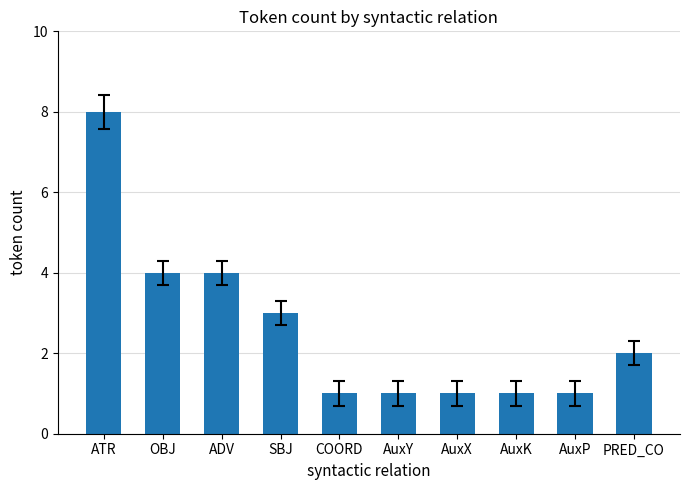

What is the change in value from SBJ to AuxP?

-2